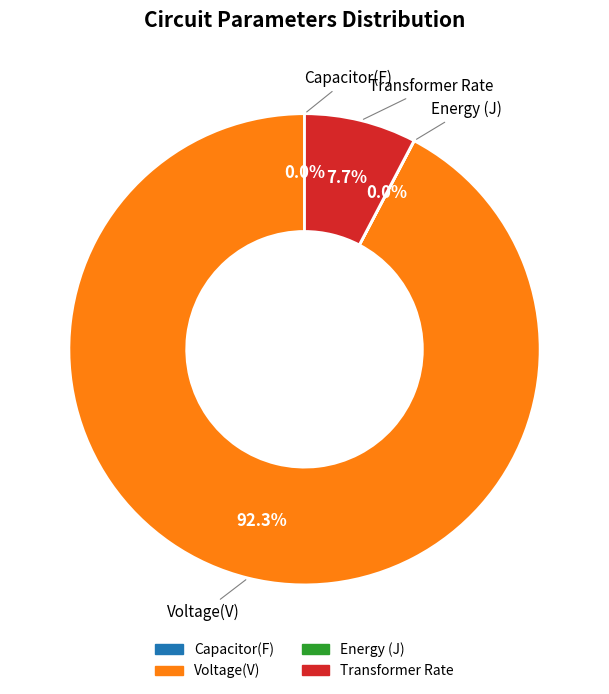

How many segments does this pie chart have?

4